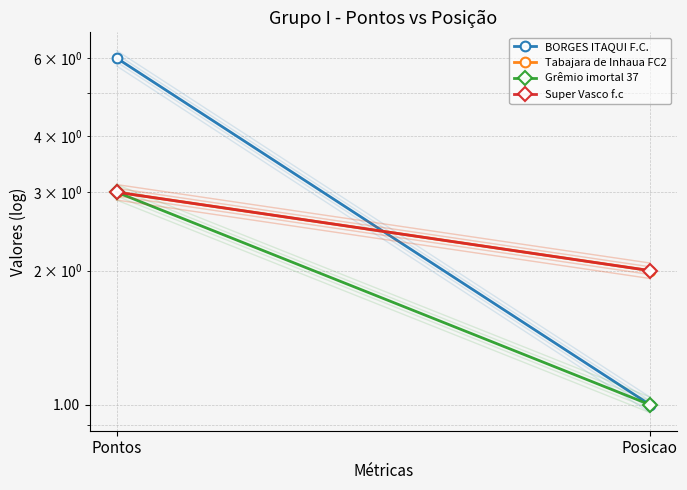

What is the smallest value displayed?

1